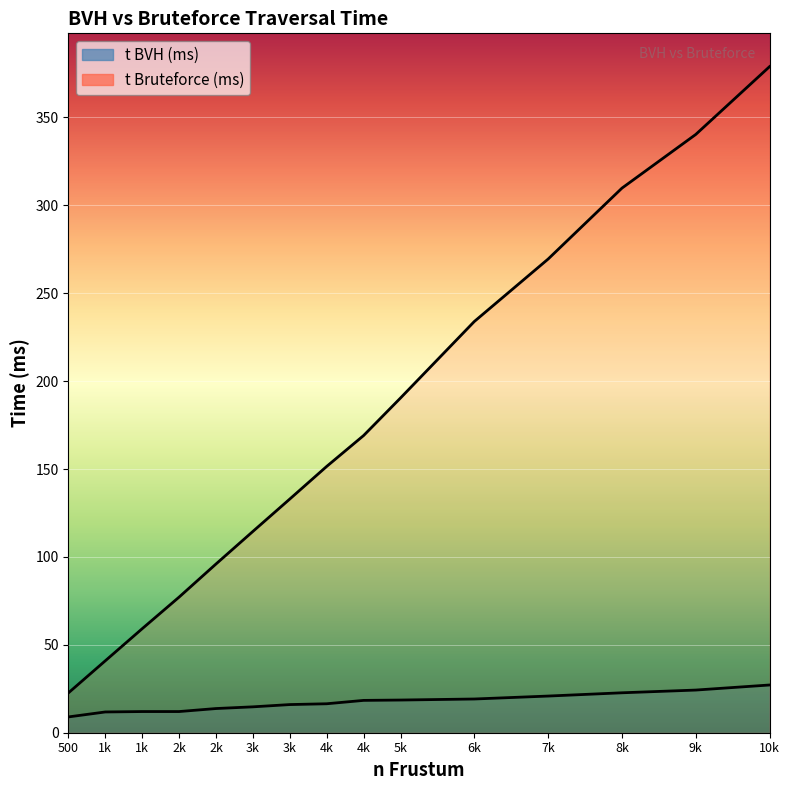

How many data points in t Bruteforce (ms) are above 151?

8